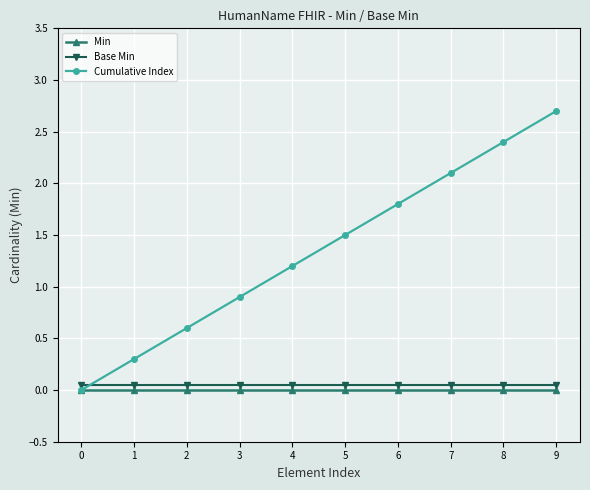

The value of Min at 7 is 0.0. True or false?

True